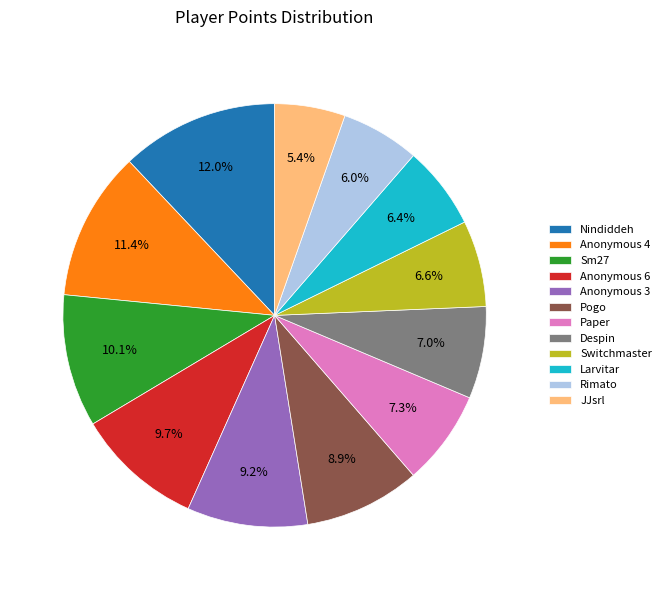

What is the ratio of the value at Pogo to the value at Anonymous 4?

0.8